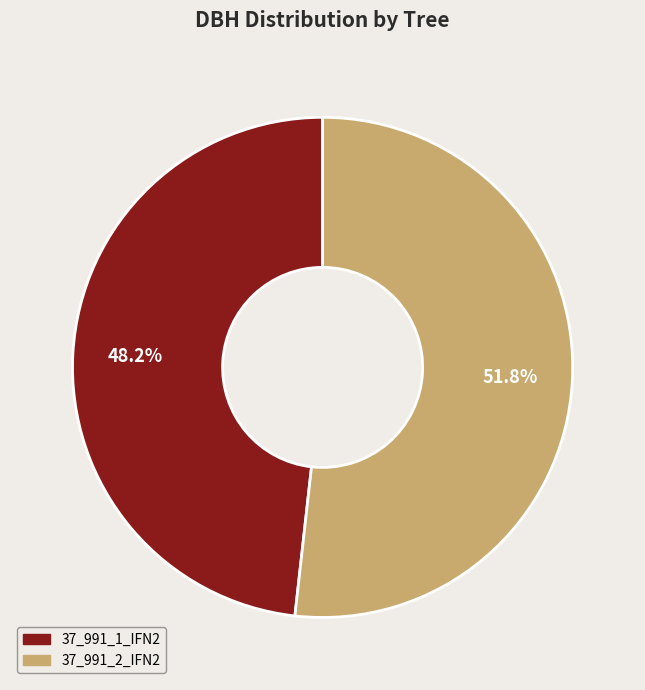

Is it true that 37_991_1_IFN2 is 48% of the pie?

True